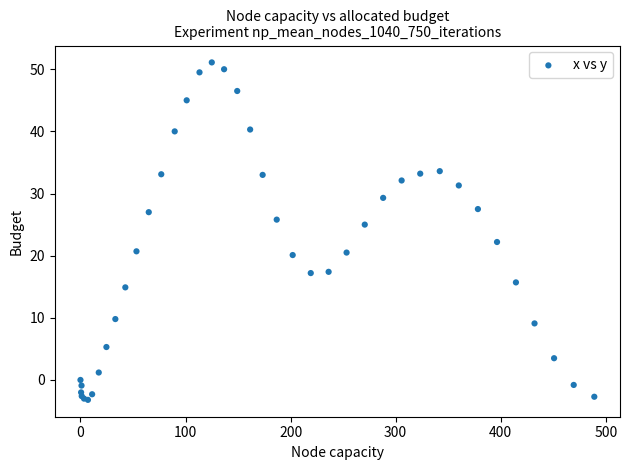

What Y value in the scatter plot is closest to 23?

22.2